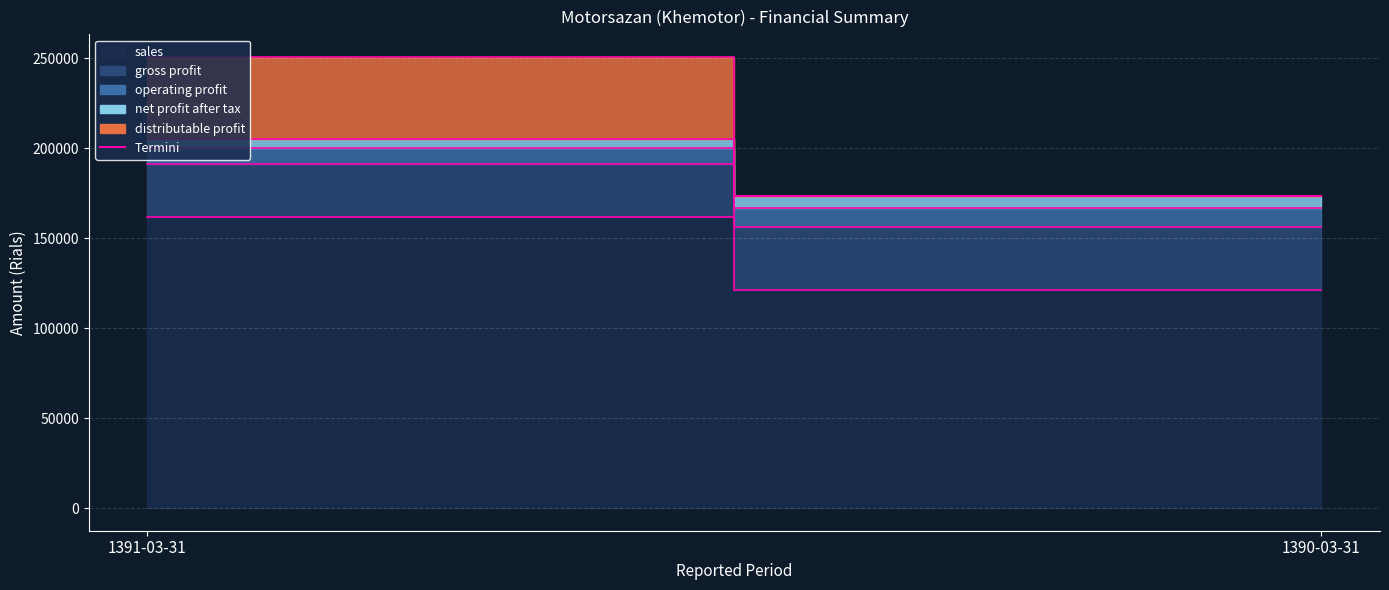

At how many categories does at least one series exceed 10593?

2